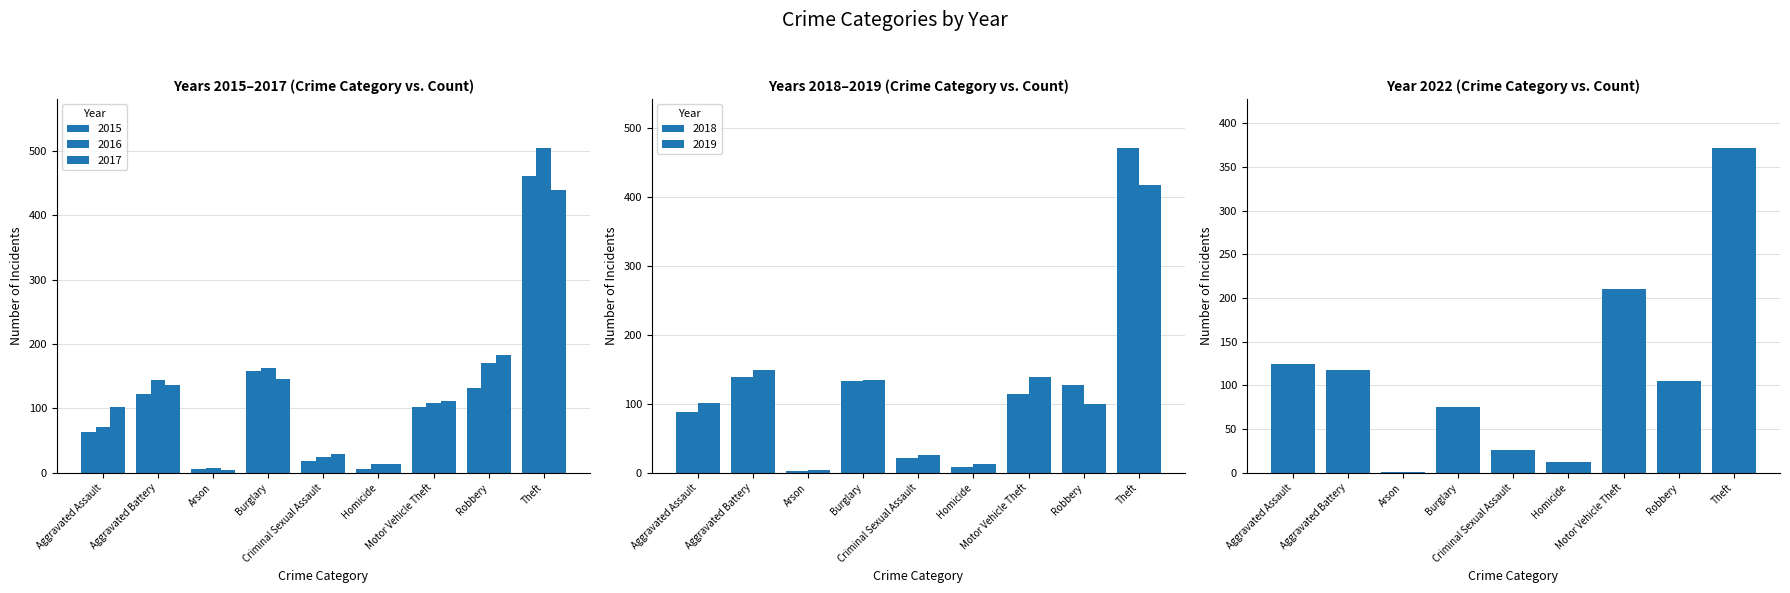

Between Robbery and Theft, which series saw the biggest shift?

2018